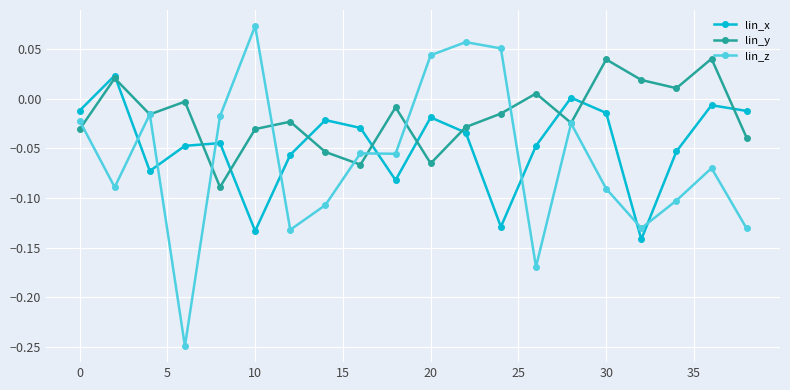

How many interior local peaks does the lin_y series have?

7